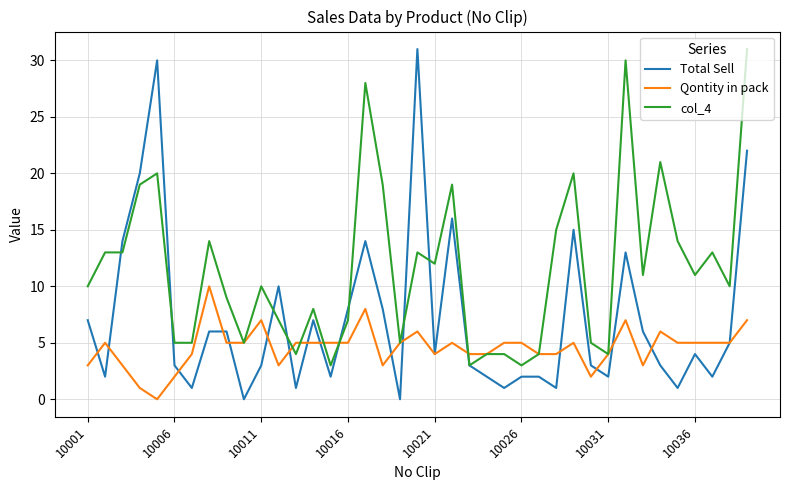

Rank the series by their average value, from lowest to highest.

Qontity in pack, Total Sell, col_4